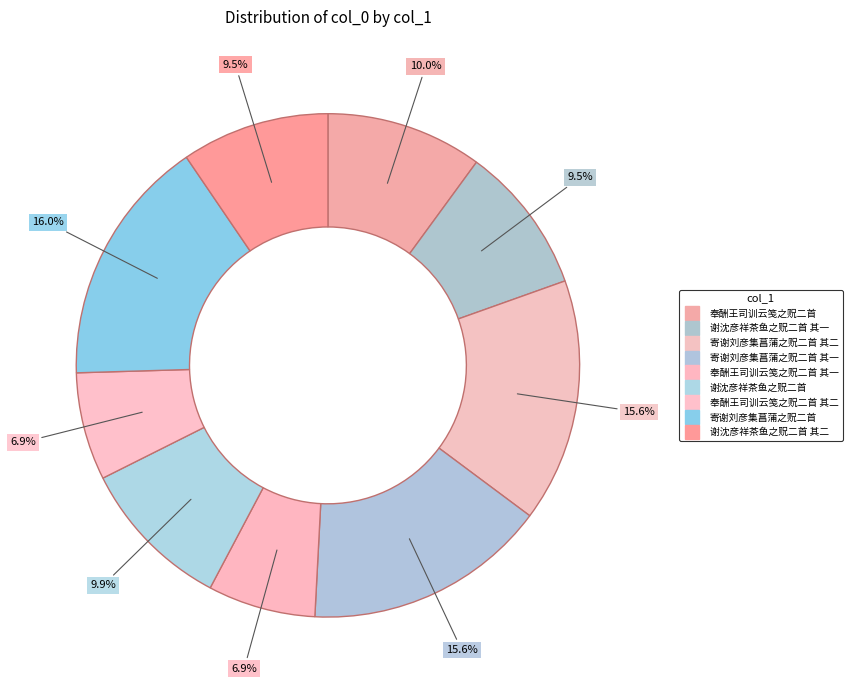

How many slices are in this pie chart?

9